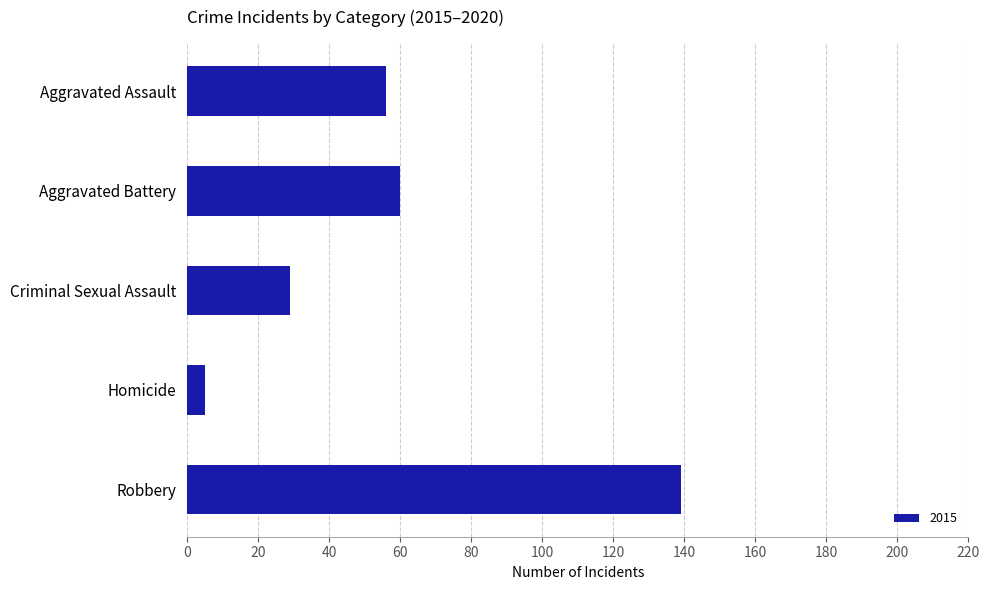

What is the label of the 5th bar from the bottom?

Aggravated Assault